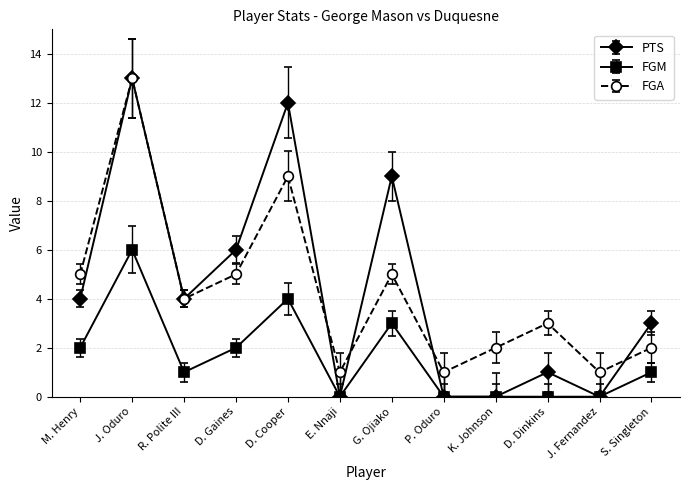

What is the sum of all FGA values?

51